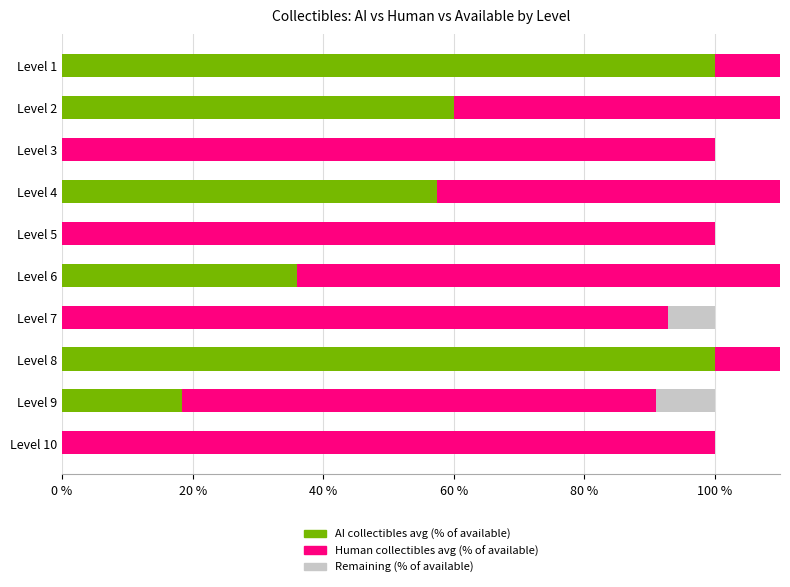

What is the total value across all series at Level 10?

100.0